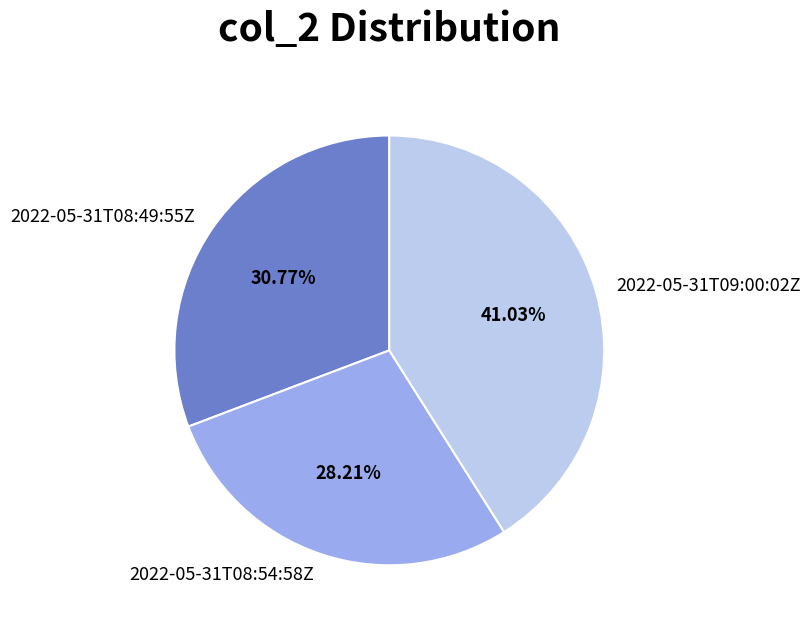

Is it true that 2022-05-31T09:00:02Z is 52% of the pie?

False